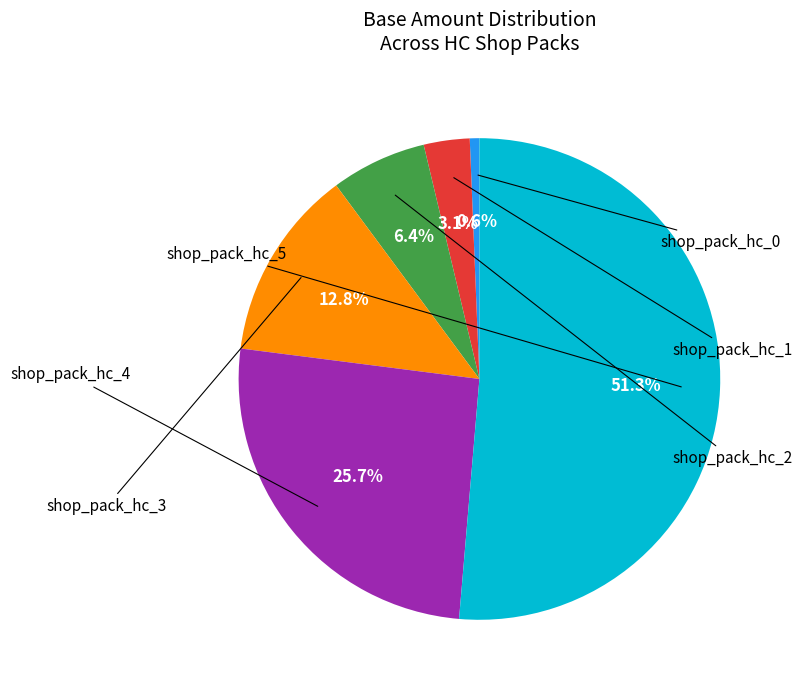

How many segments does this pie chart have?

6